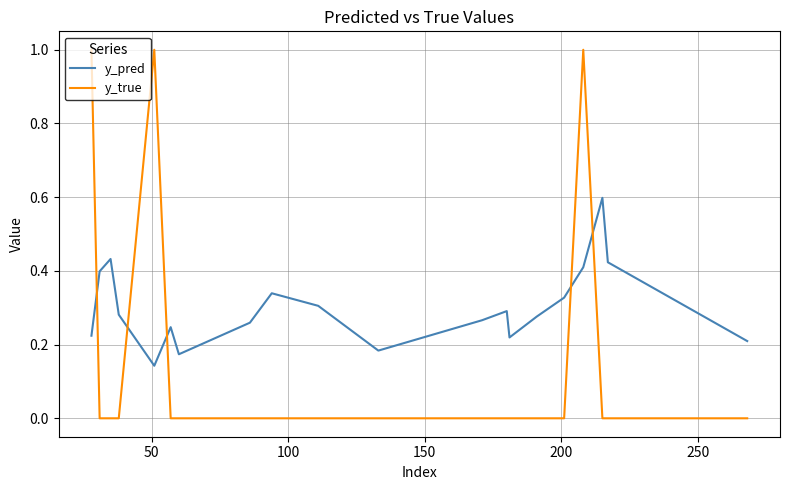

Which series has the largest range (max minus min)?

y_true